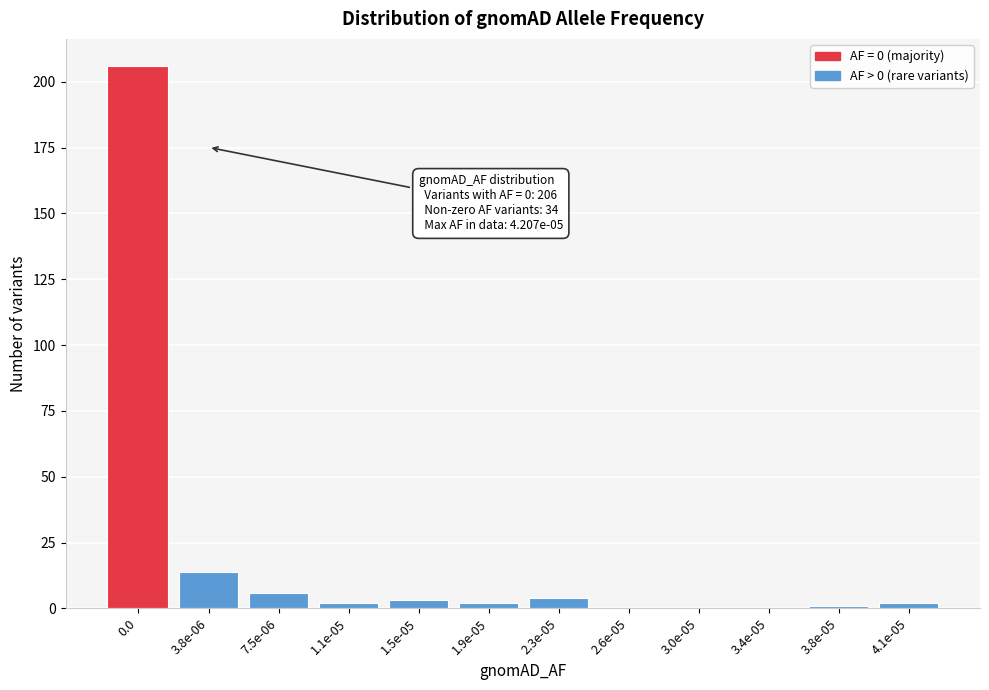

Reading left to right, what are all the values shown in this chart?

0.0=206	3.8e-06=14	7.5e-06=6	1.1e-05=2	1.5e-05=3	1.9e-05=2	2.3e-05=4	2.6e-05=0	3.0e-05=0	3.4e-05=0	3.8e-05=1	4.1e-05=2